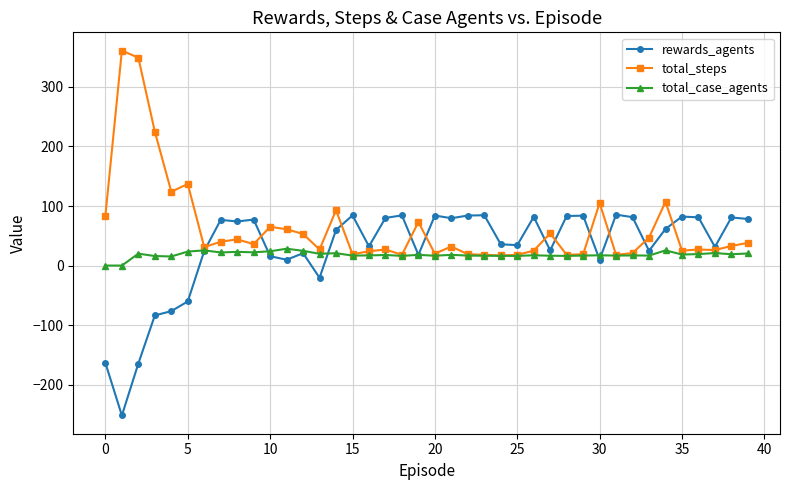

What is the maximum value for total_steps?

361.0